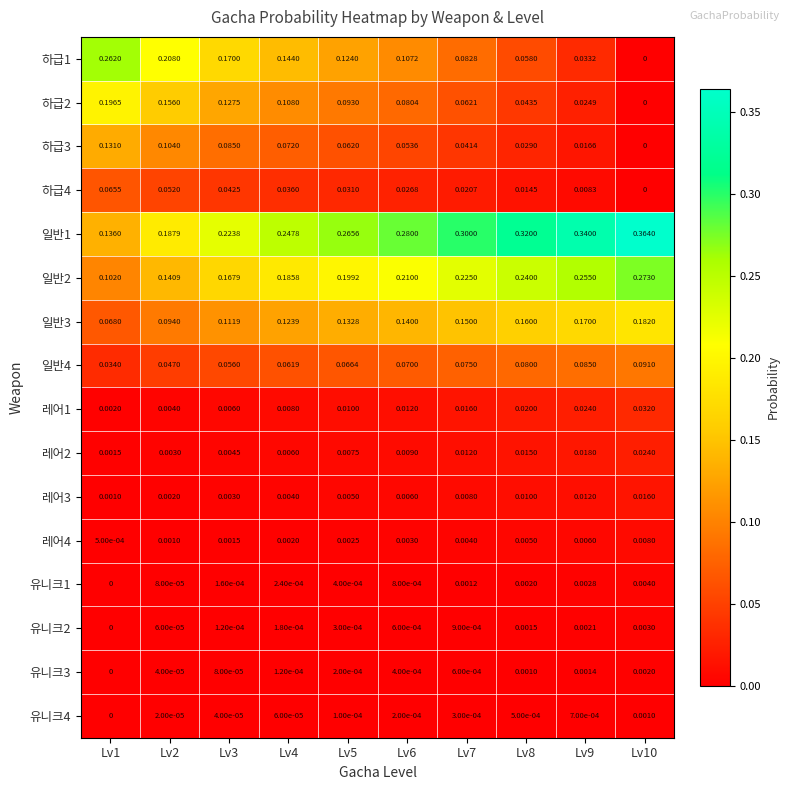

Is the value of 일반3 at Lv8 greater than the value of 유니크2 at Lv6?

Yes